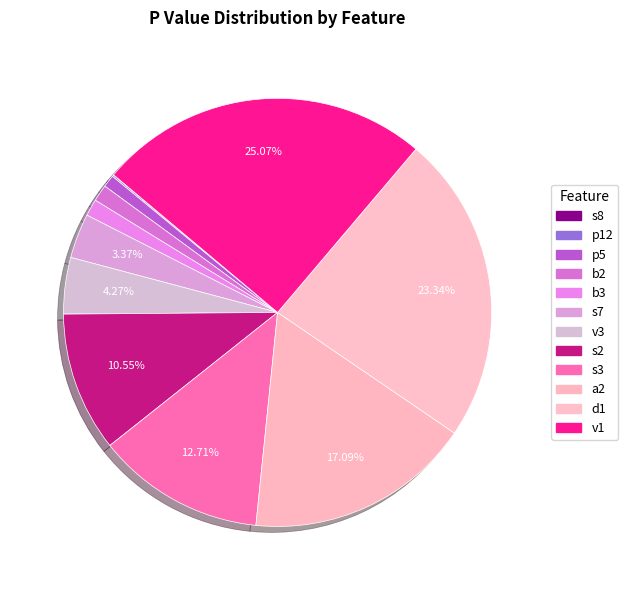

Is it true that p12 is 7% of the pie?

False